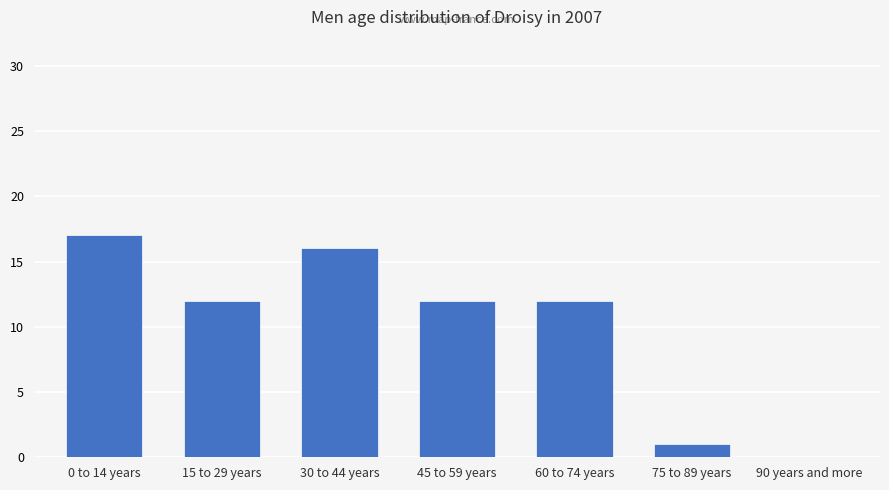

At which category does the chart reach its peak across all series?

0 to 14 years